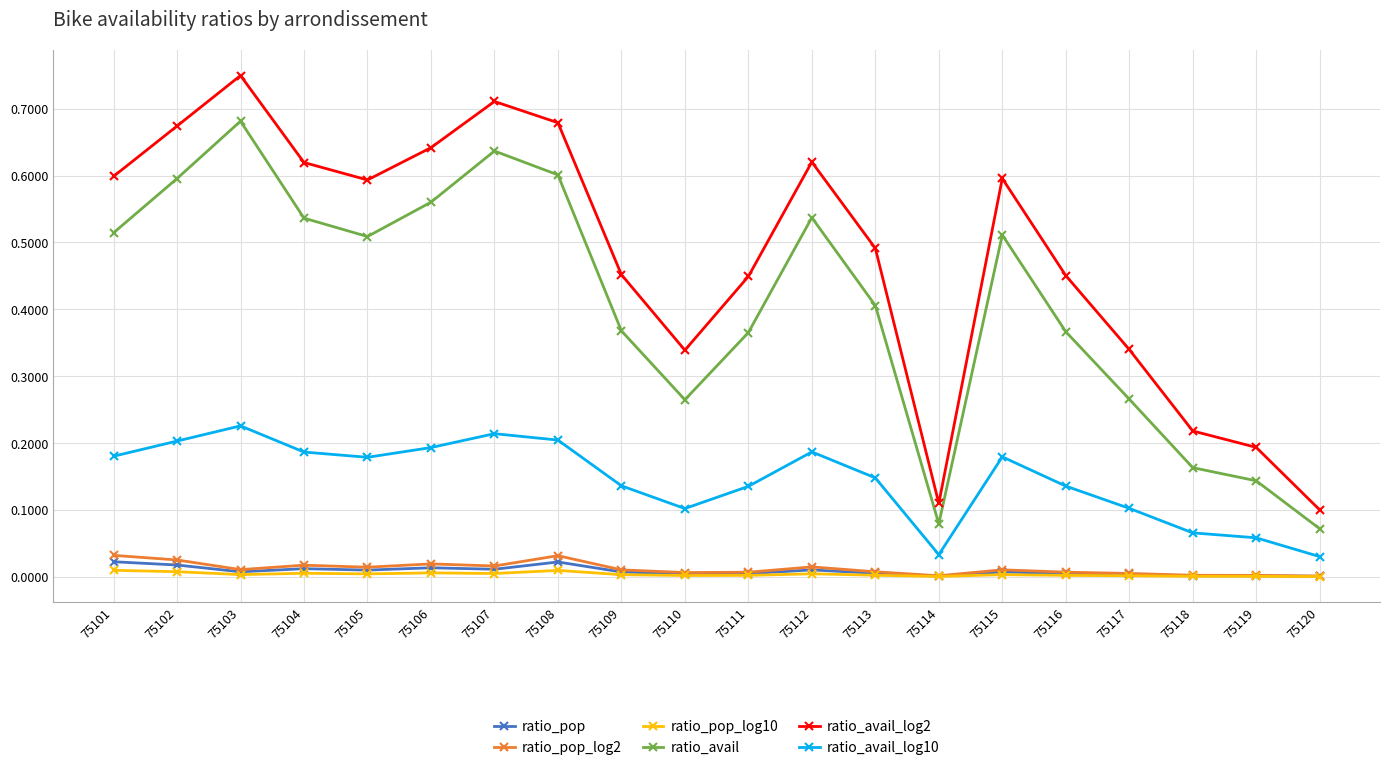

How many categories are shown in the chart?

20